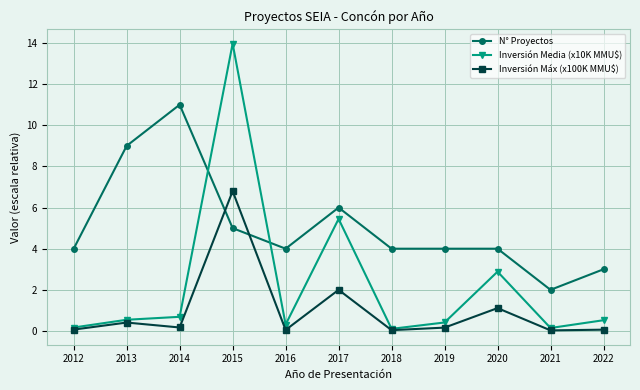

How many intersections are there between Inversión Máx (x100K MMU$) and N° Proyectos?

2